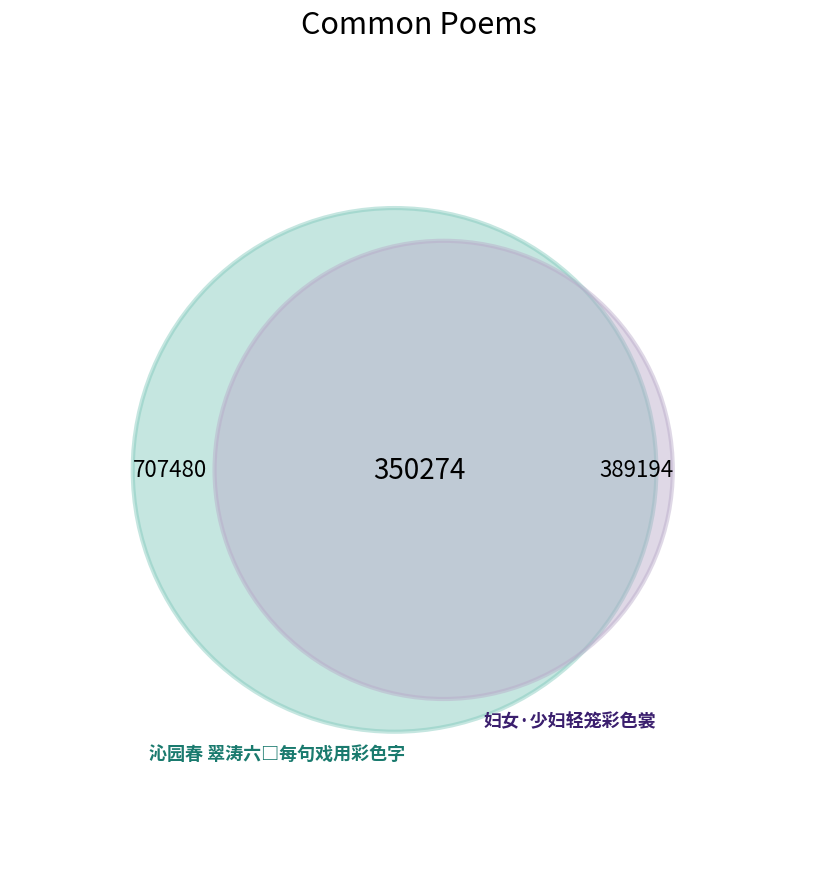

The 妇女·少妇轻笼彩色裳 slice represents 50% of the pie. True or false?

False